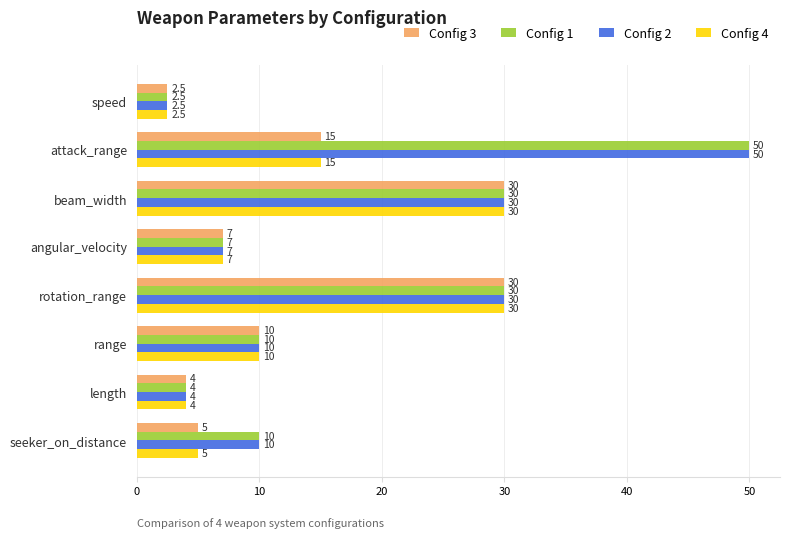

Which category has the highest value in the Config 2 series?

attack_range